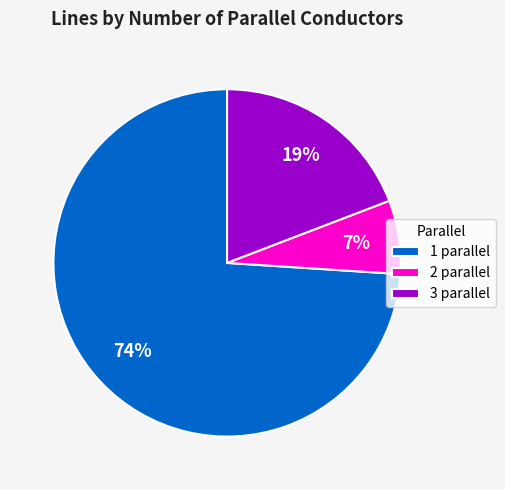

Between 2 parallel and 3 parallel, which is larger?

3 parallel